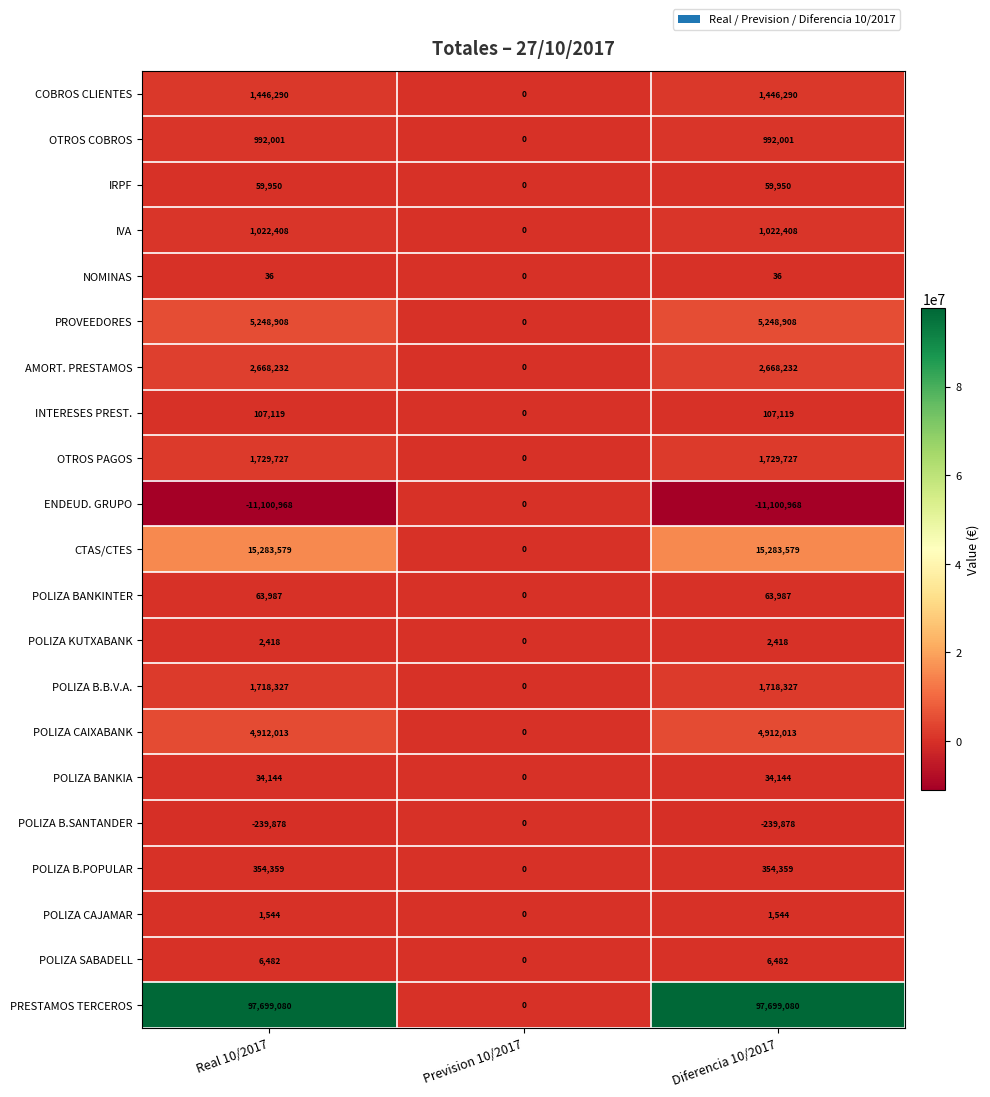

What is the highest value of the PROVEEDORES series?

5248908